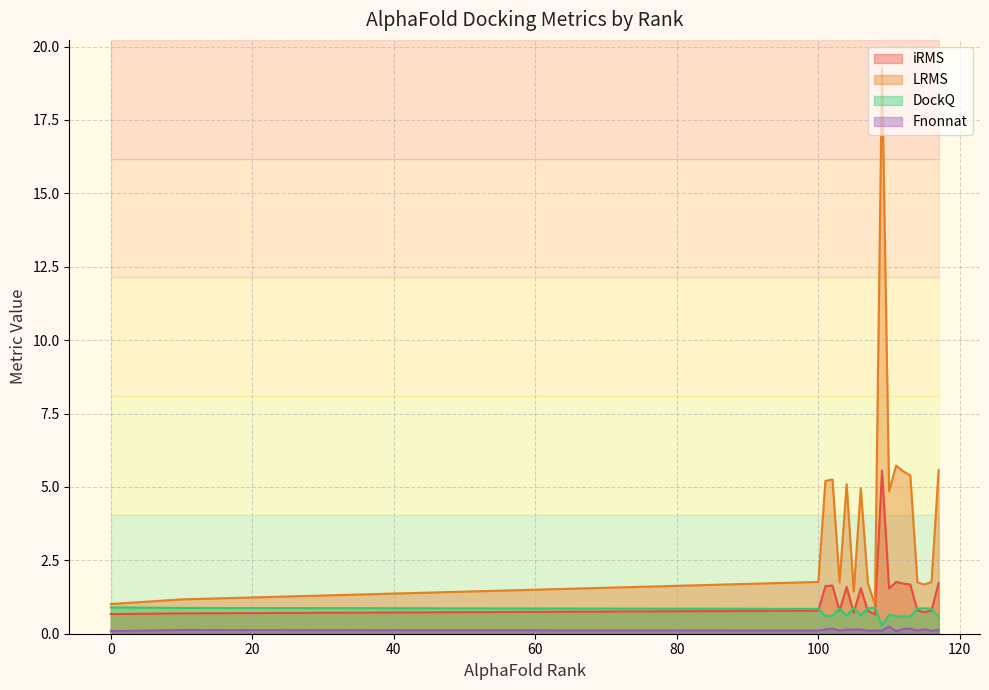

The value of iRMS at 101 is 1.6. True or false?

True